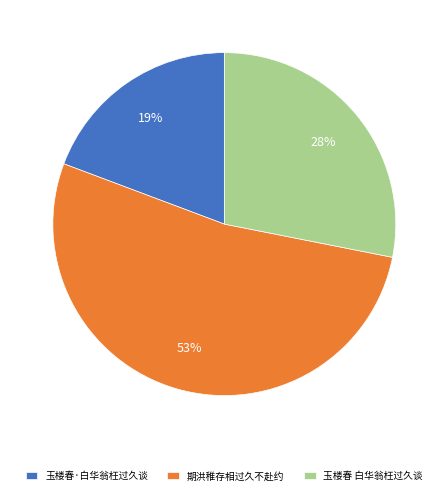

Combined, do 玉楼春·白华翁枉过久谈 and 玉楼春 白华翁枉过久谈 account for over 50%?

No